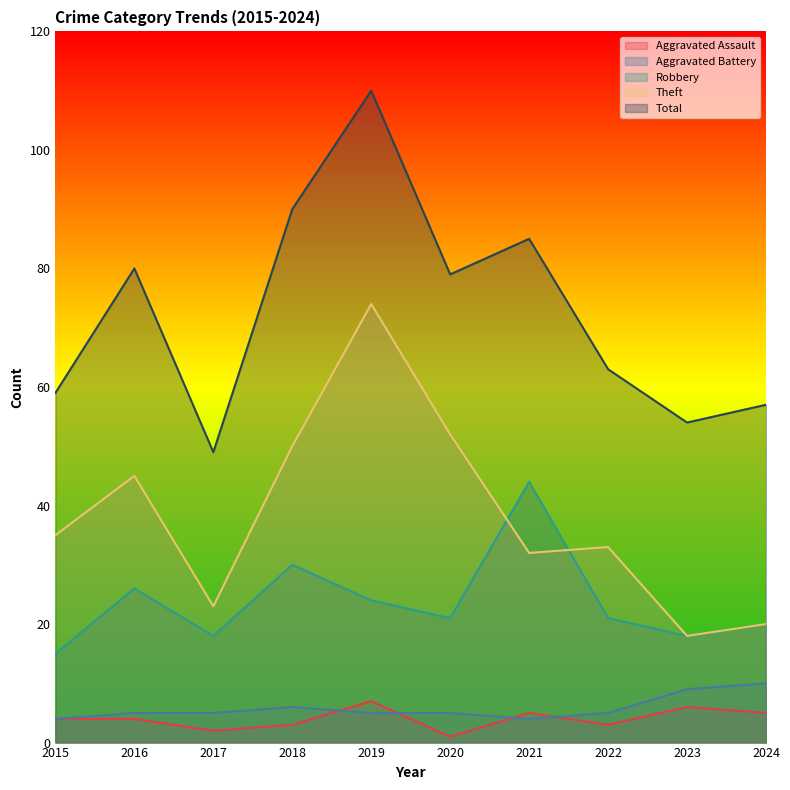

Which series has the largest total across all categories?

Total